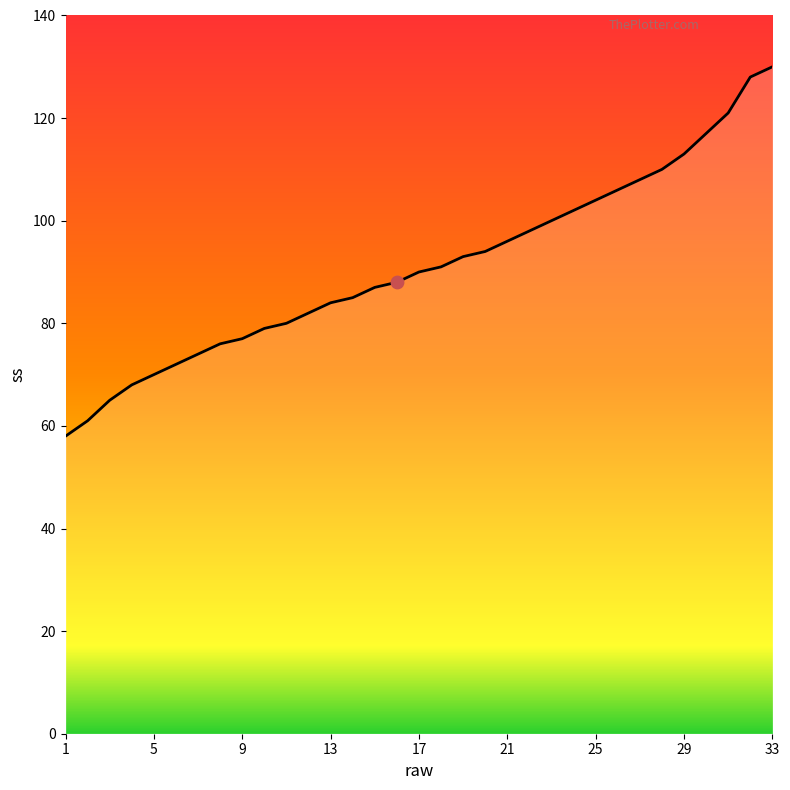

Approximately how many times larger is the value at 33 compared to 29?

1.2